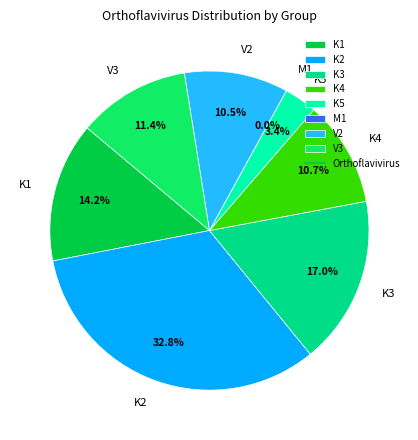

How many slices are in this pie chart?

8